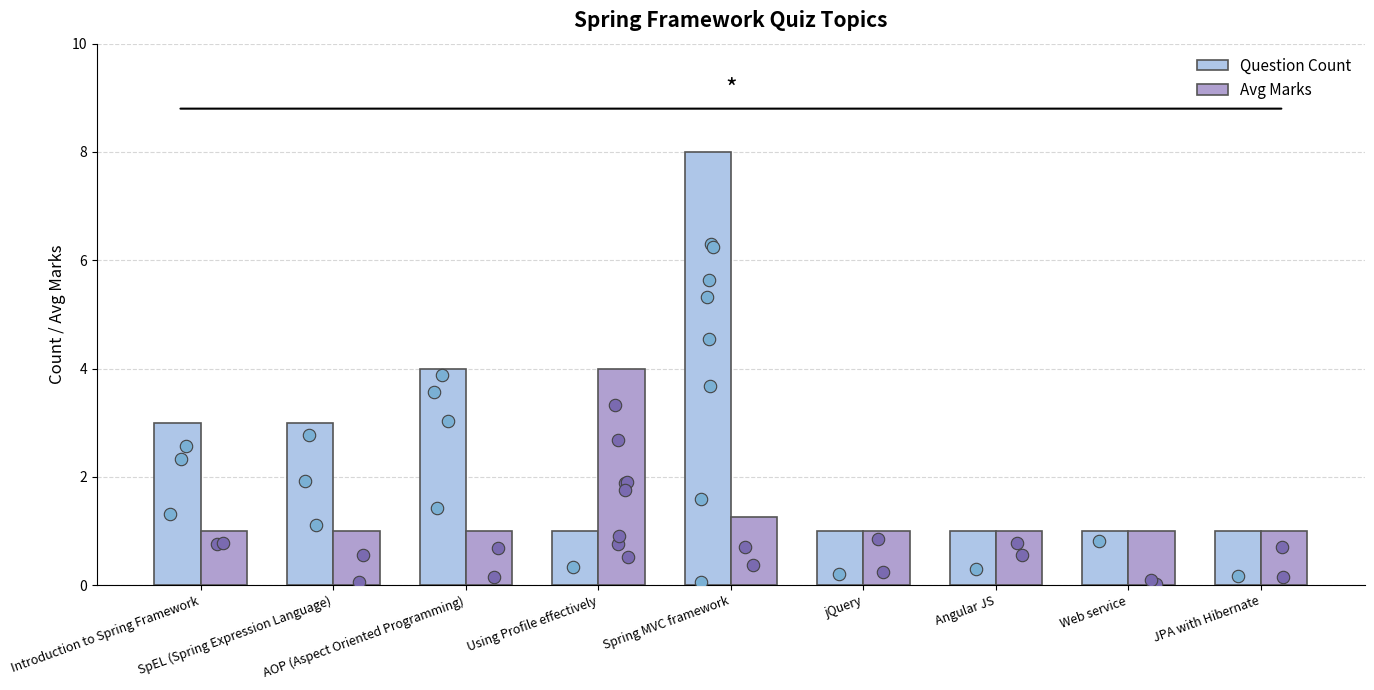

What is the total value across all series at Spring MVC framework?

9.2